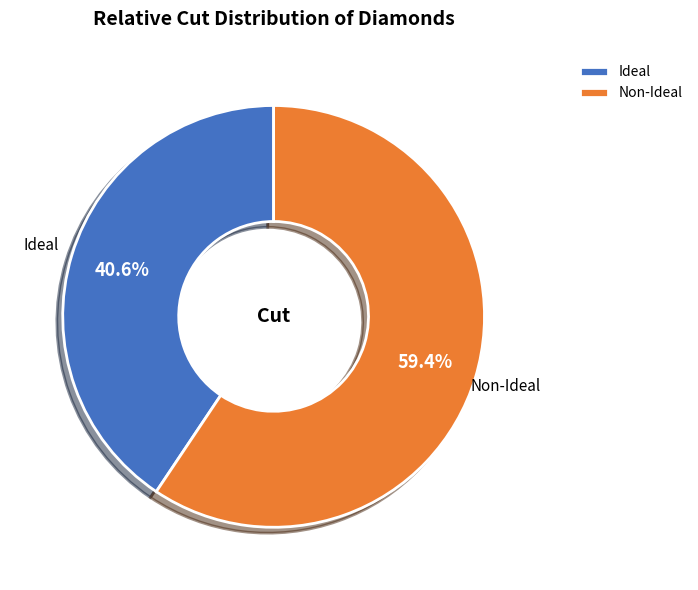

What is the smallest slice in the pie chart?

Ideal